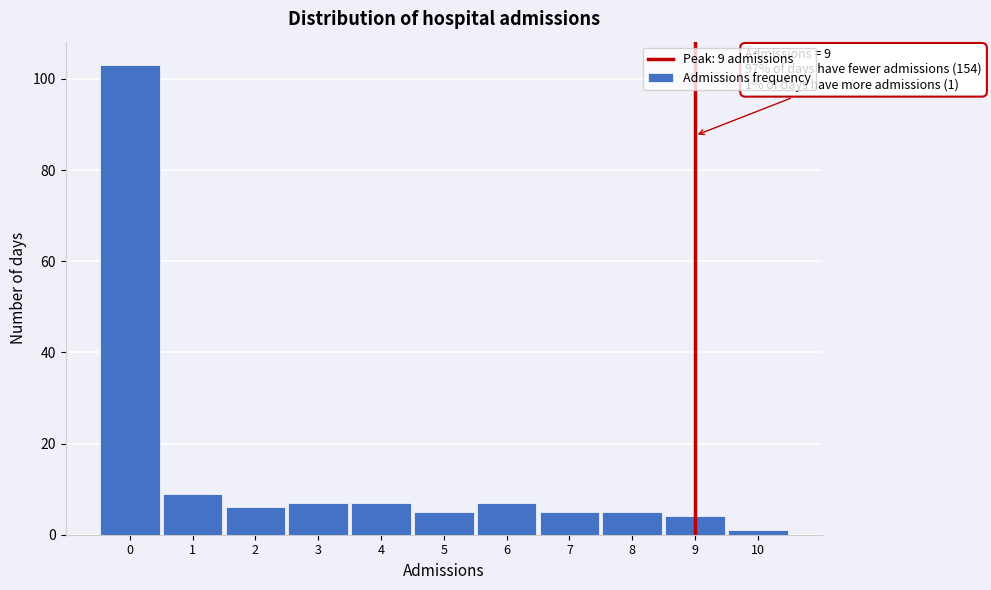

Over which range of the x-axis is the bar tallest?

-0.5 to 0.5